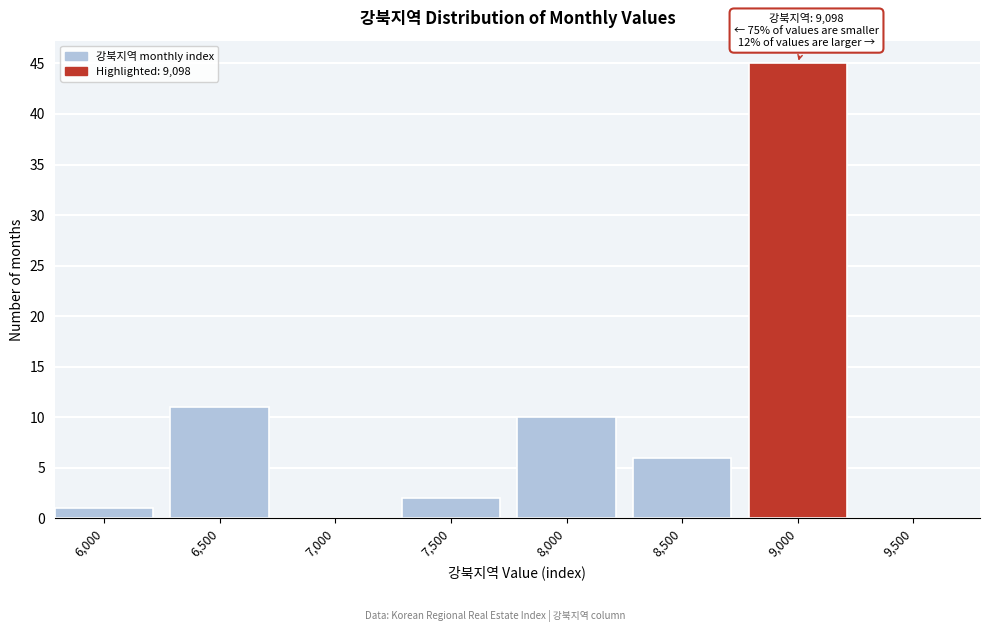

Reading left to right, list all the values displayed in this chart.

6,000=1	6,500=11	7,000=0	7,500=2	8,000=10	8,500=6	9,000=45	9,500=0